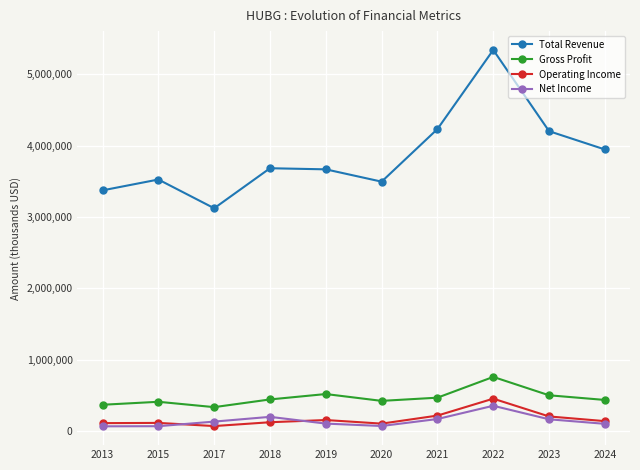

What is the value of the Operating Income point at the 5th from the left?

157200